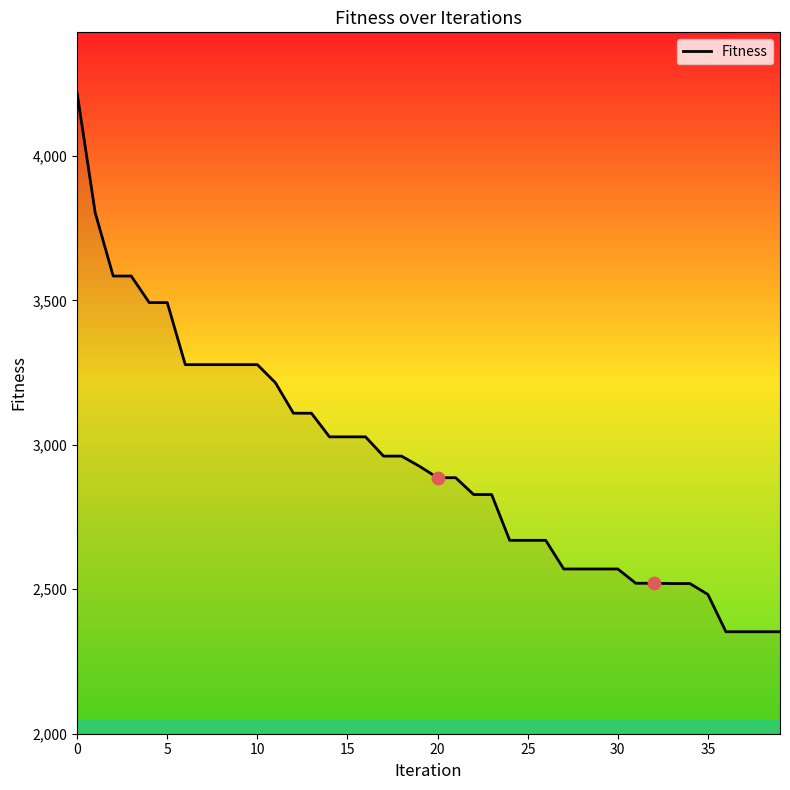

What is the maximum value shown in the chart?

4216.7